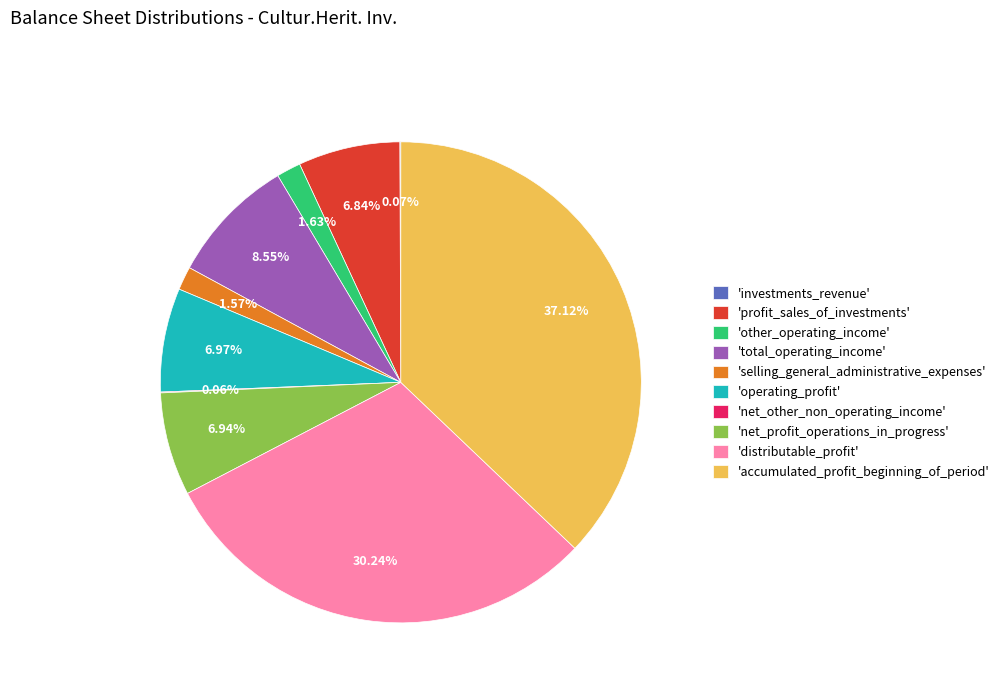

Is there any slice that represents more than half of the pie?

No